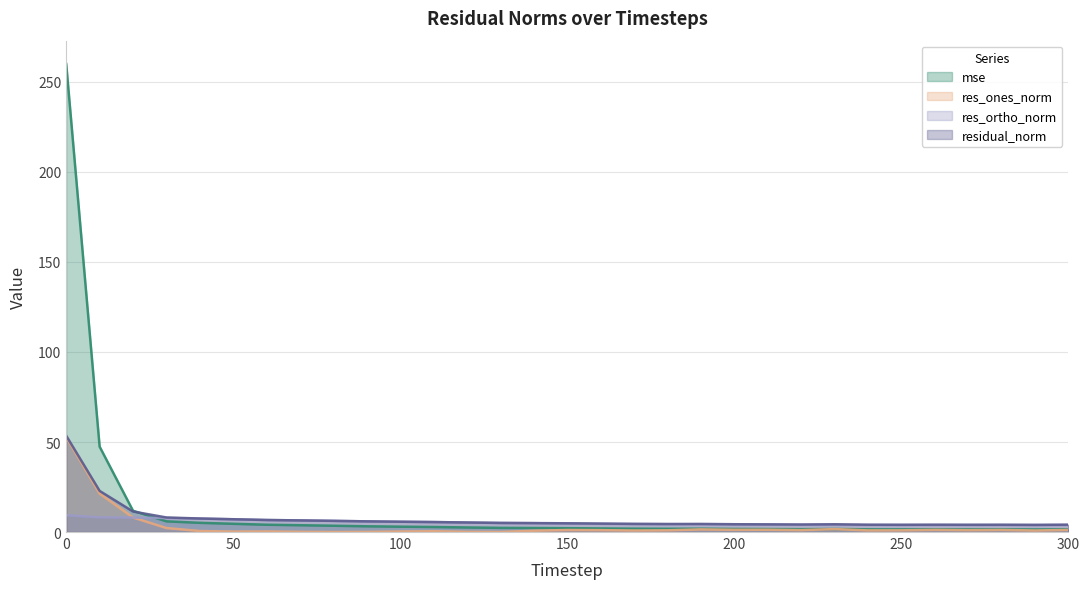

Which series has the largest total across all categories?

mse